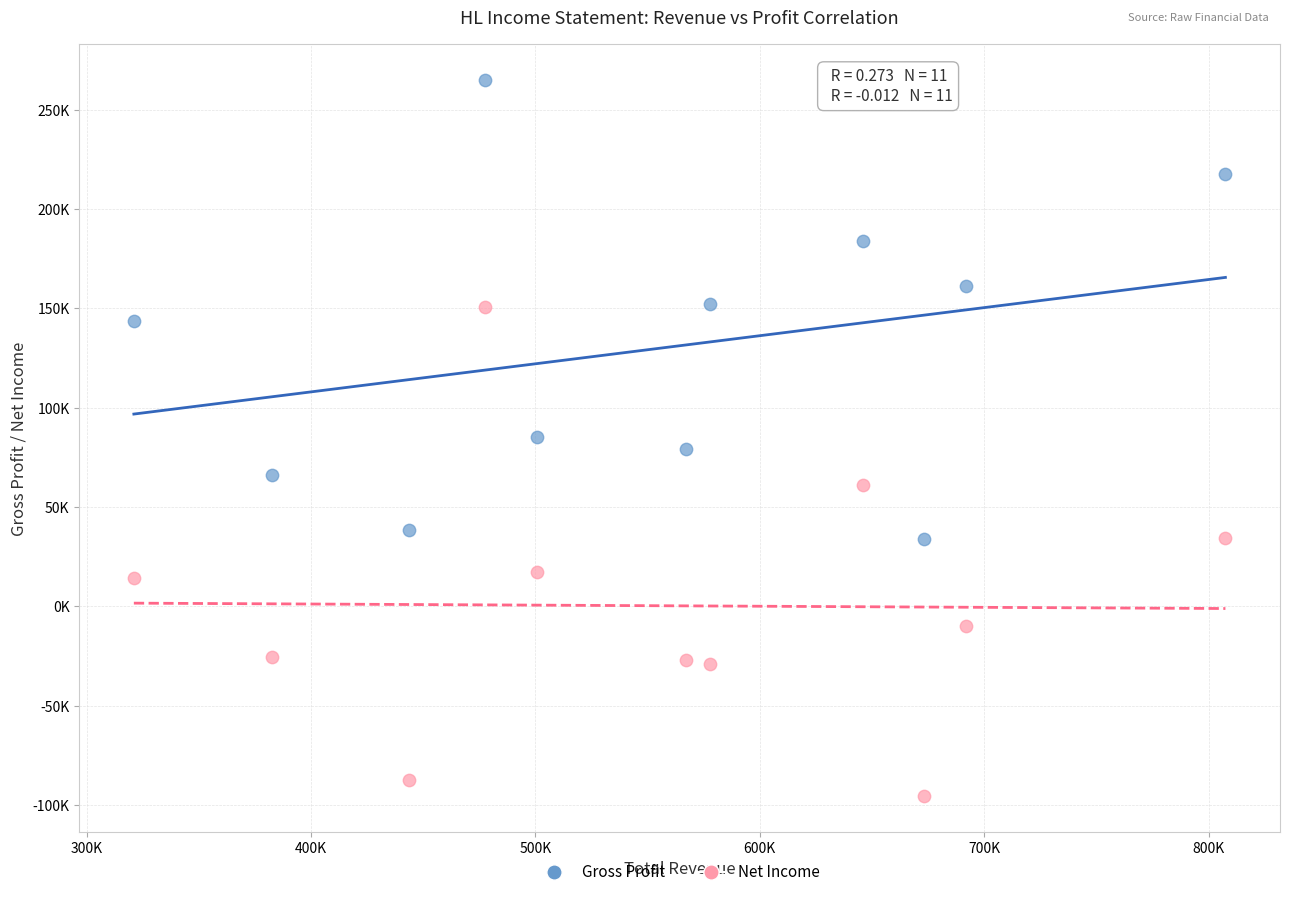

Which series contains the lowest Y value?

Net Income